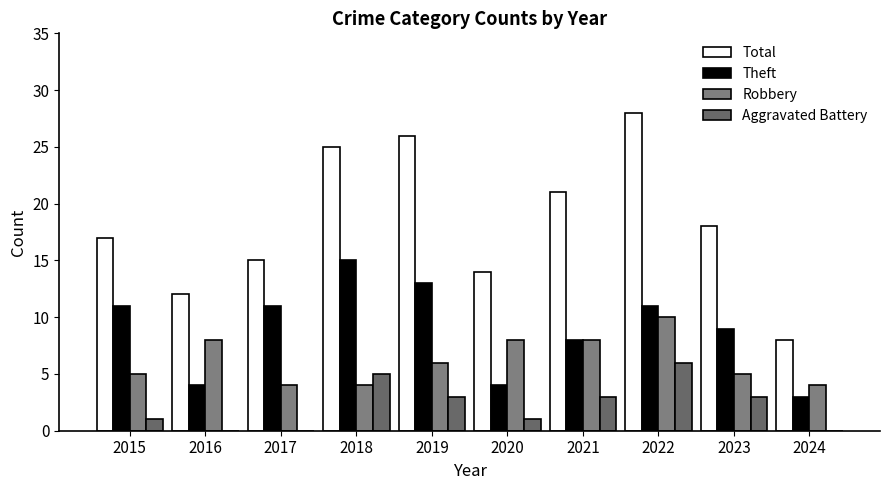

What is the sum of all Aggravated Battery values?

22